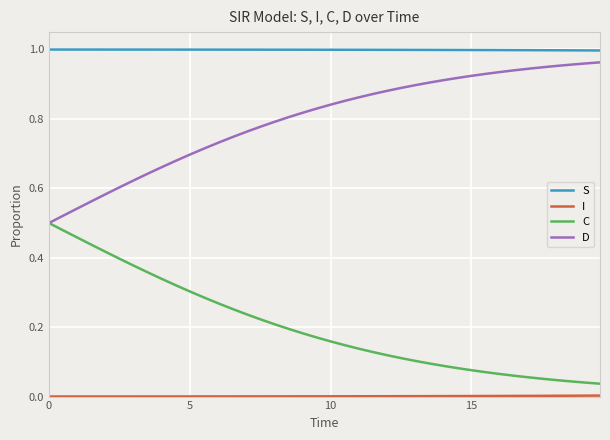

True or false: D and S intersect in this chart.

False